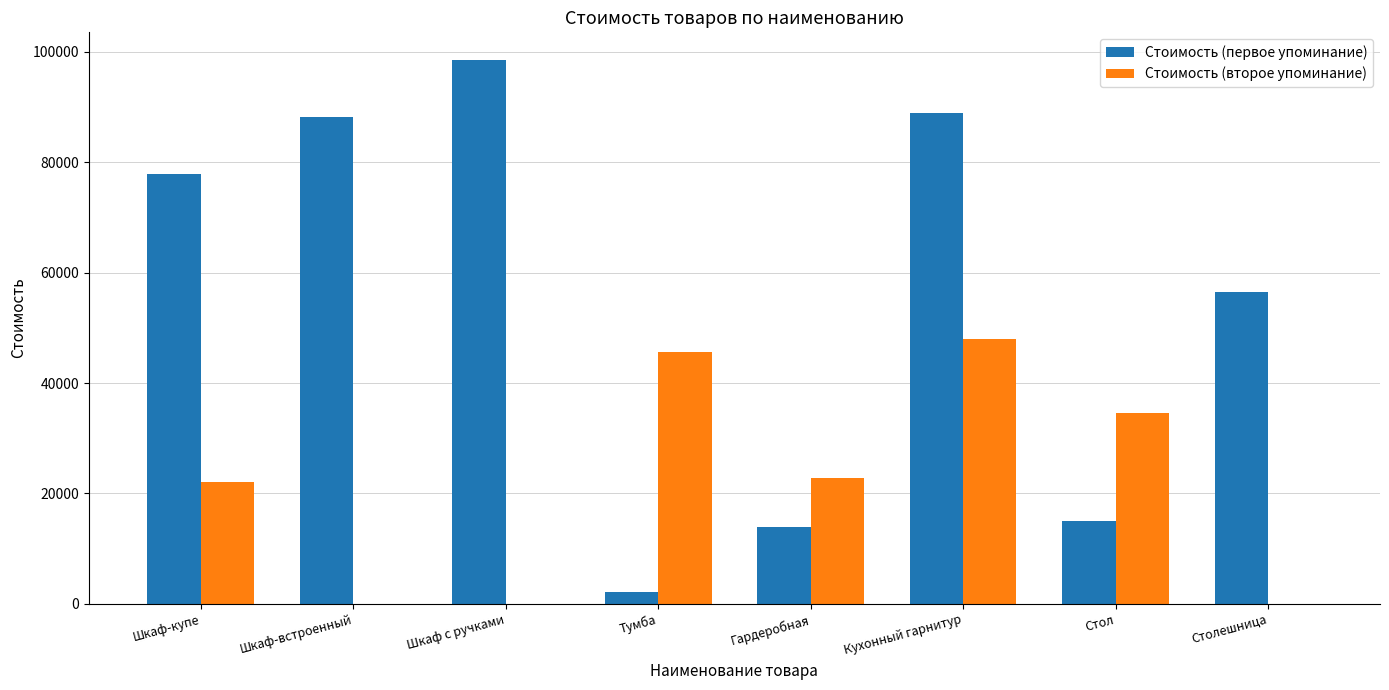

What are all the series names shown in the legend?

Стоимость (первое упоминание), Стоимость (второе упоминание)